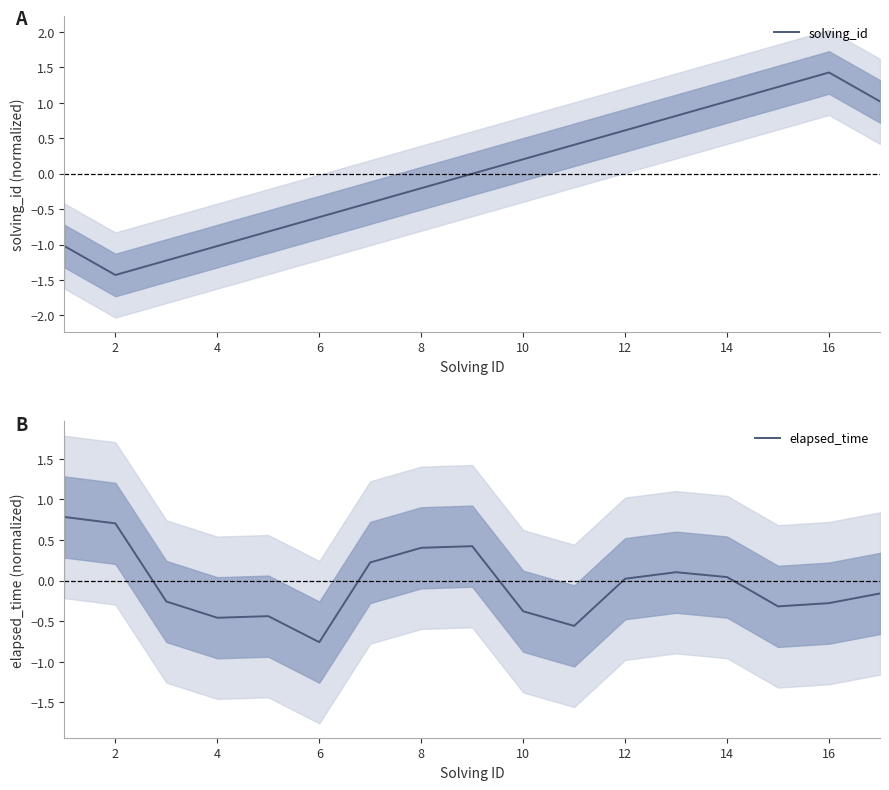

Is it true that elapsed_time equals -0.3 at 16?

True